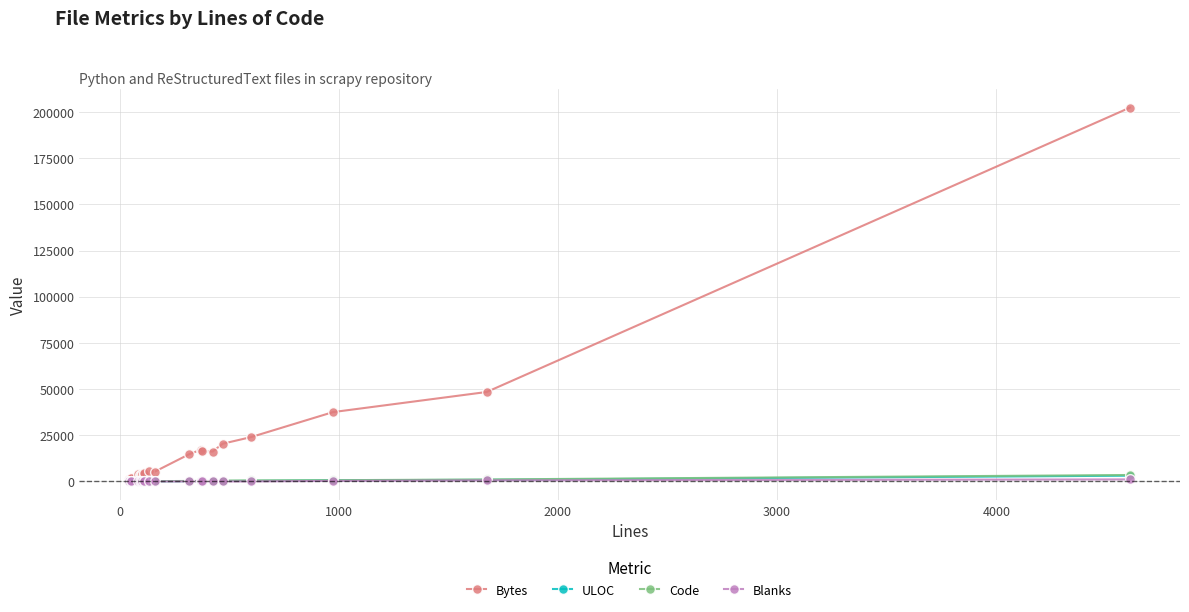

Does the chart have visible grid lines?

Yes